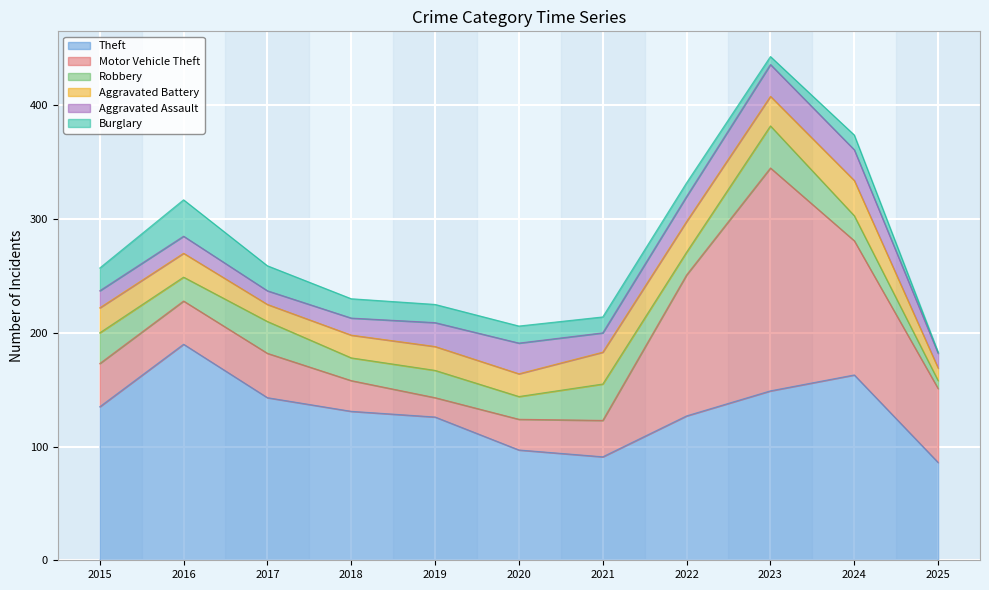

True or false: Aggravated Battery and Aggravated Assault intersect in this chart.

True